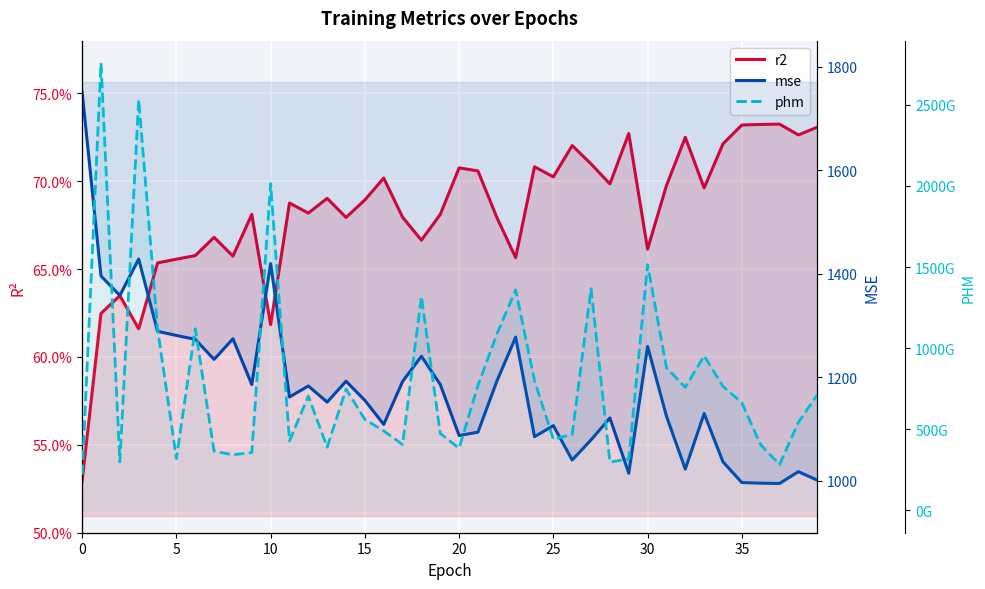

What value does the r2 series have at 26?

0.7